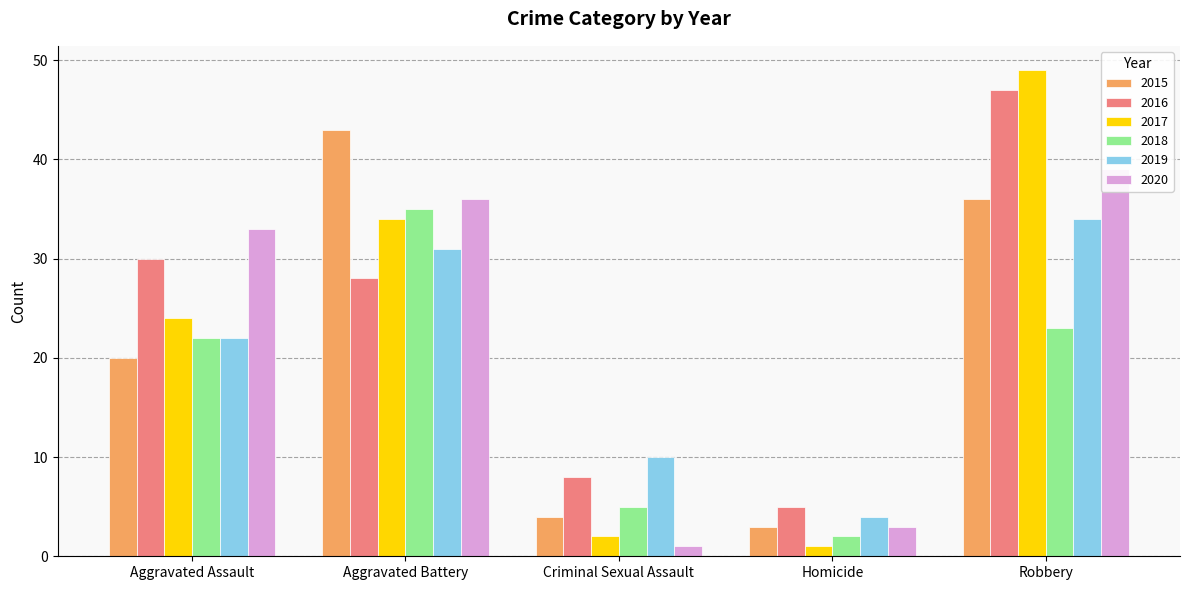

Which series has the largest range (max minus min)?

2017